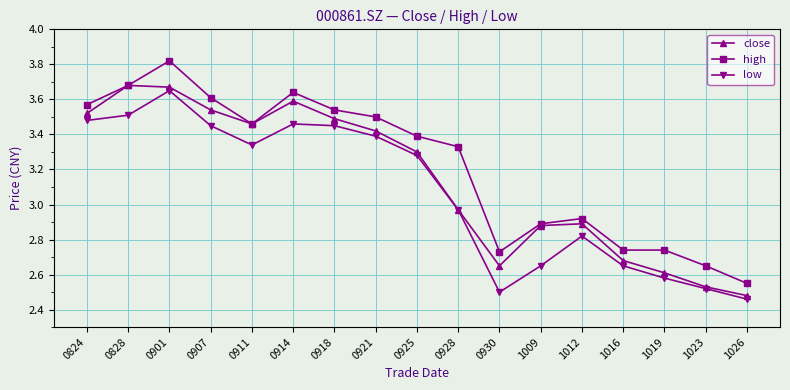

What is the average value of the low series?

3.1